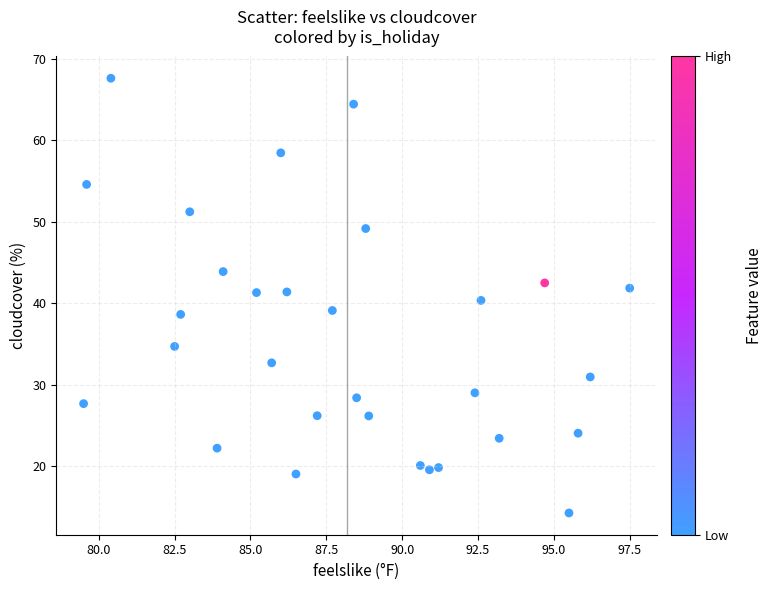

What is the range of Y values (max minus min)?

53.3